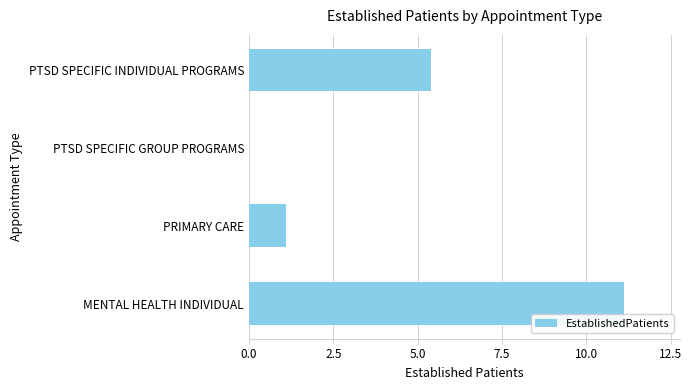

Count the number of data series in this chart.

1